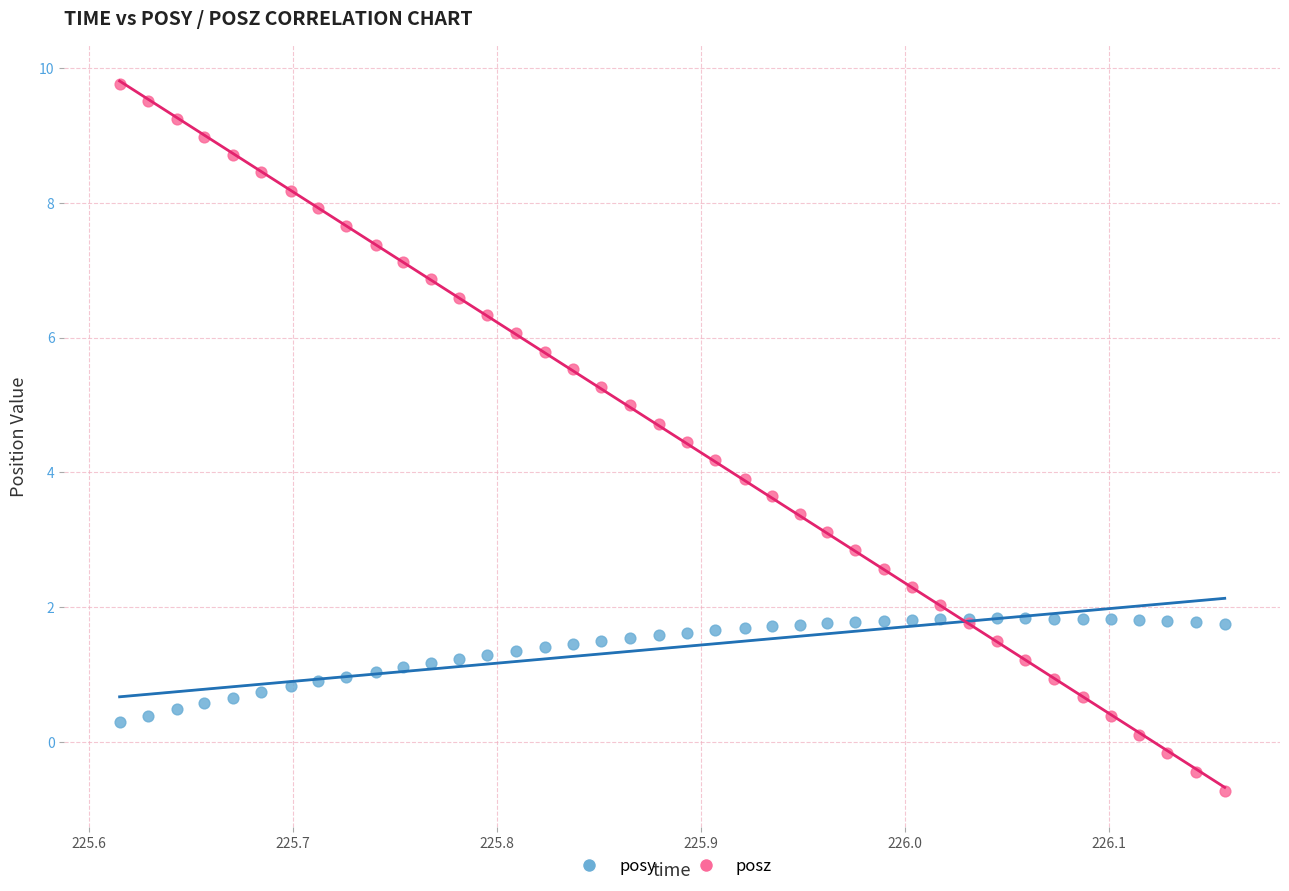

What are all the series names shown in the legend?

posy, posz